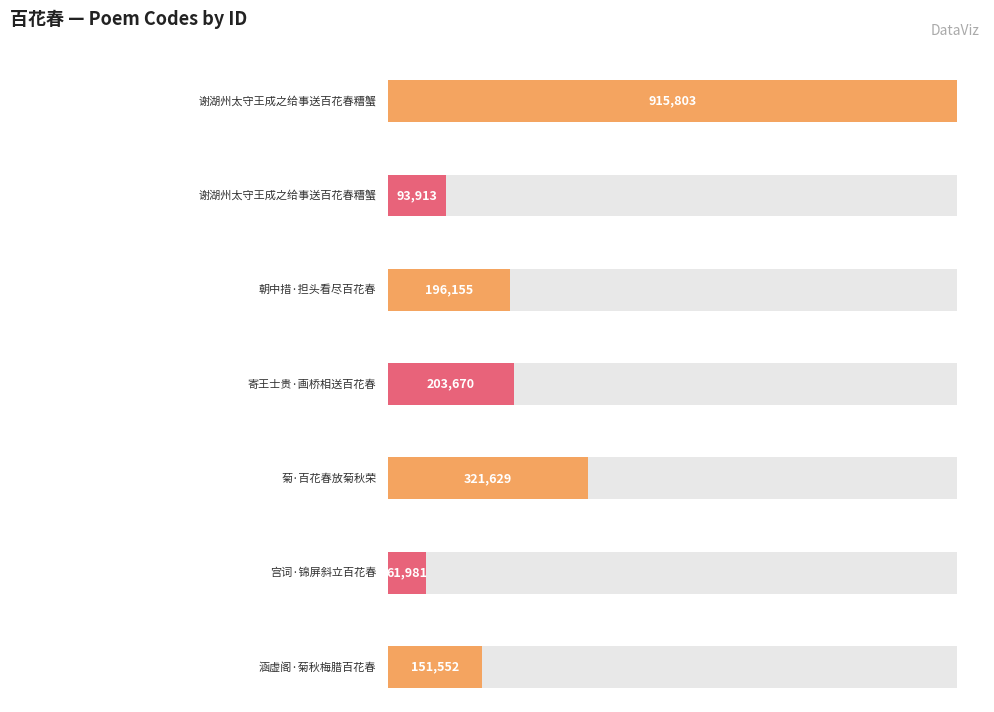

Reading left to right, transcribe all the data shown in this chart.

谢湖州太守王成之给事送百花春糟蟹=915803	谢湖州太守王成之给事送百花春糟蟹=93913	朝中措·担头看尽百花春=196155	寄王士贵·画桥相送百花春=203670	菊·百花春放菊秋荣=321629	宫词·锦屏斜立百花春=61981	涵虚阁·菊秋梅腊百花春=151552